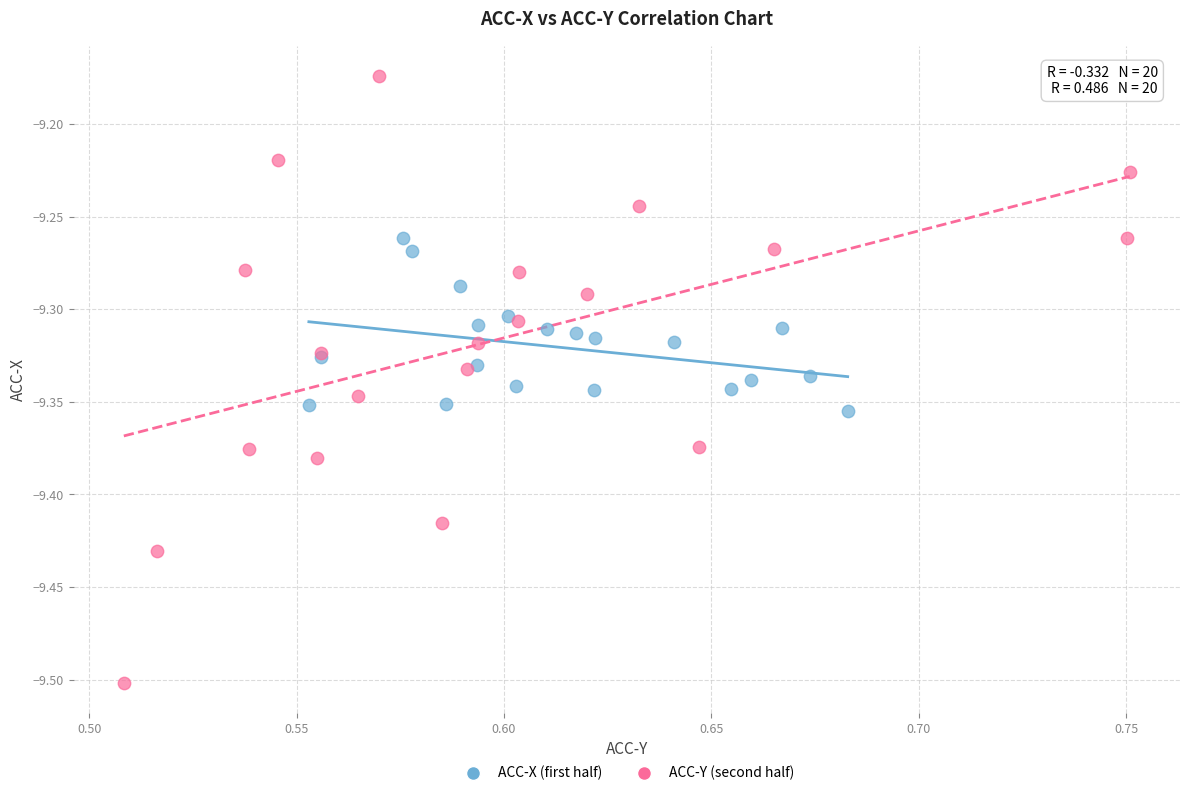

Which series reaches the minimum Y coordinate?

ACC-Y (second half)